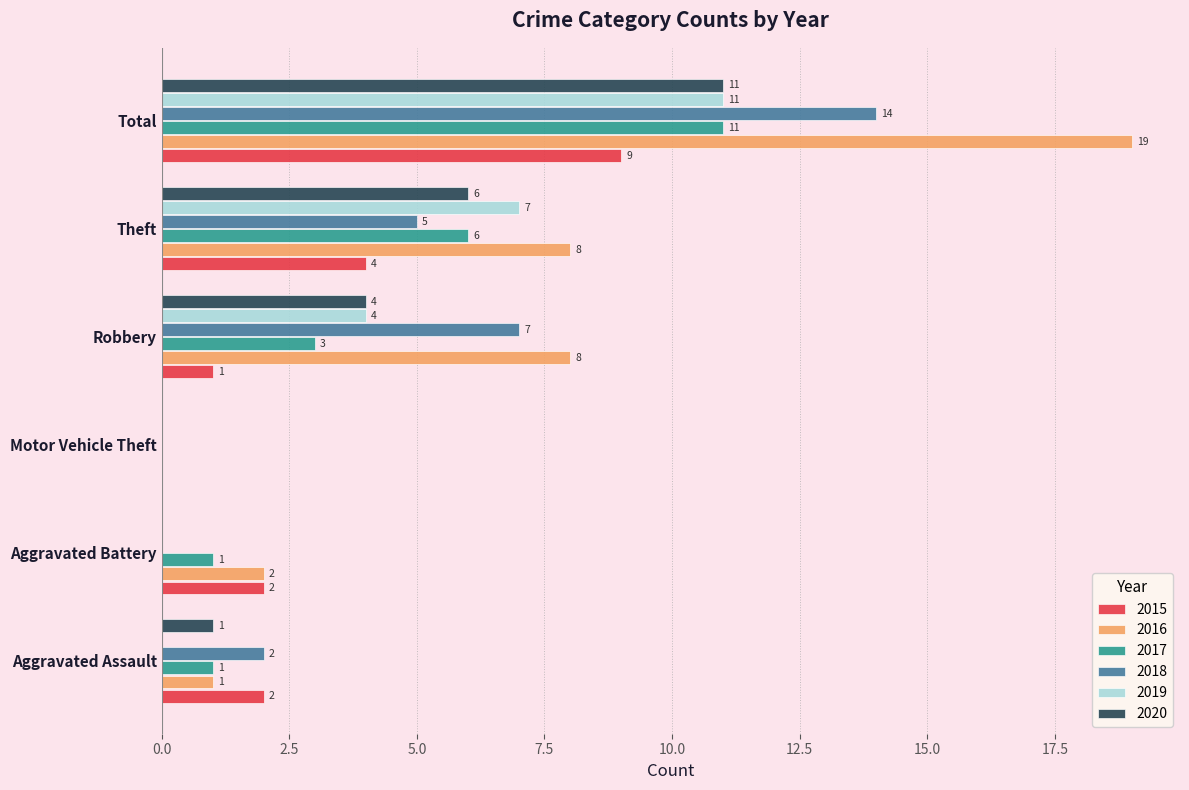

What value does the 2020 series have at Theft?

6